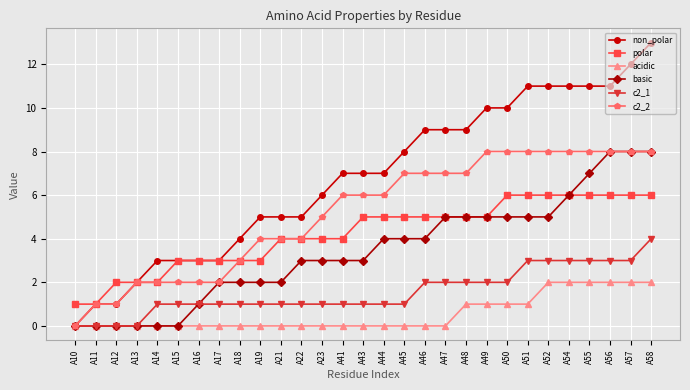

What is the difference between the highest and lowest values at A15?

3